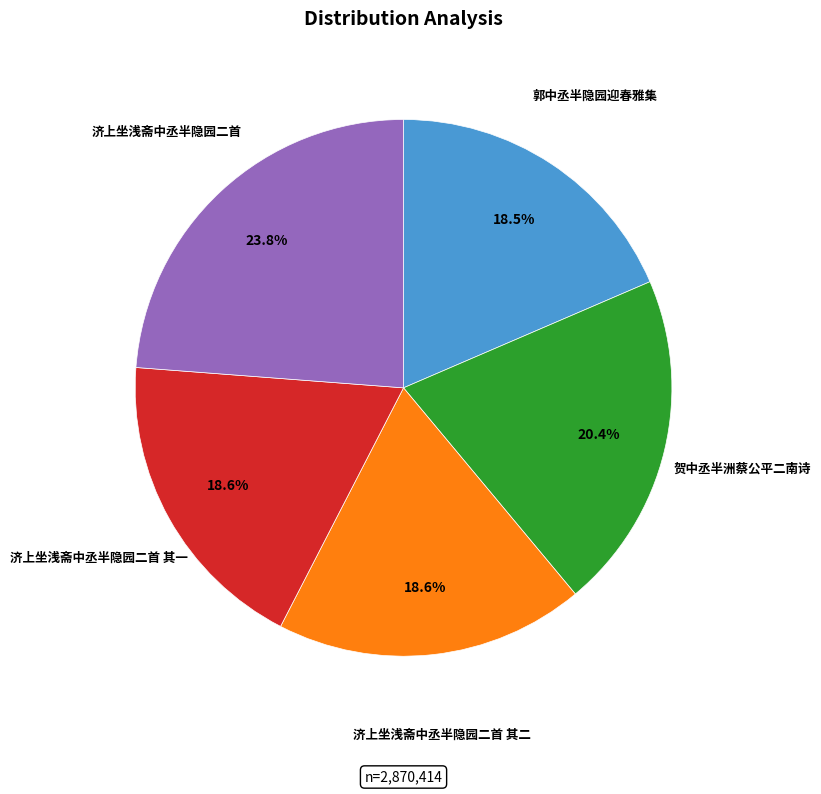

Which slice is the largest?

济上坐浅斋中丞半隐园二首